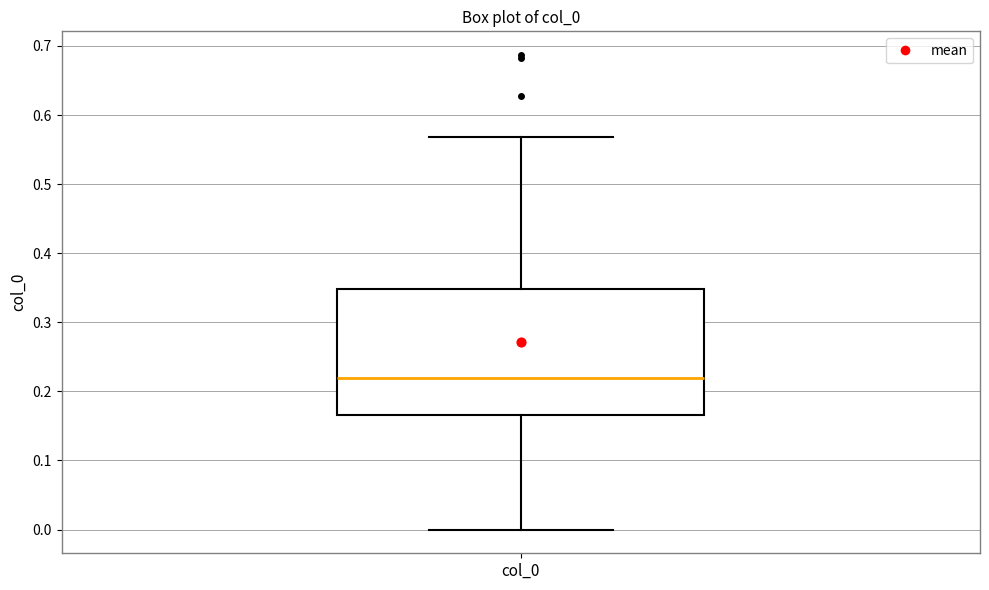

Transcribe this box plot: give where the median line is, the range the box spans, and where the two whiskers end, as read against the y-axis. The values are not printed on the chart, so give them approximately, as read against the axis.

median 0.22, box 0.17 to 0.35, whiskers 0.00 to 0.57